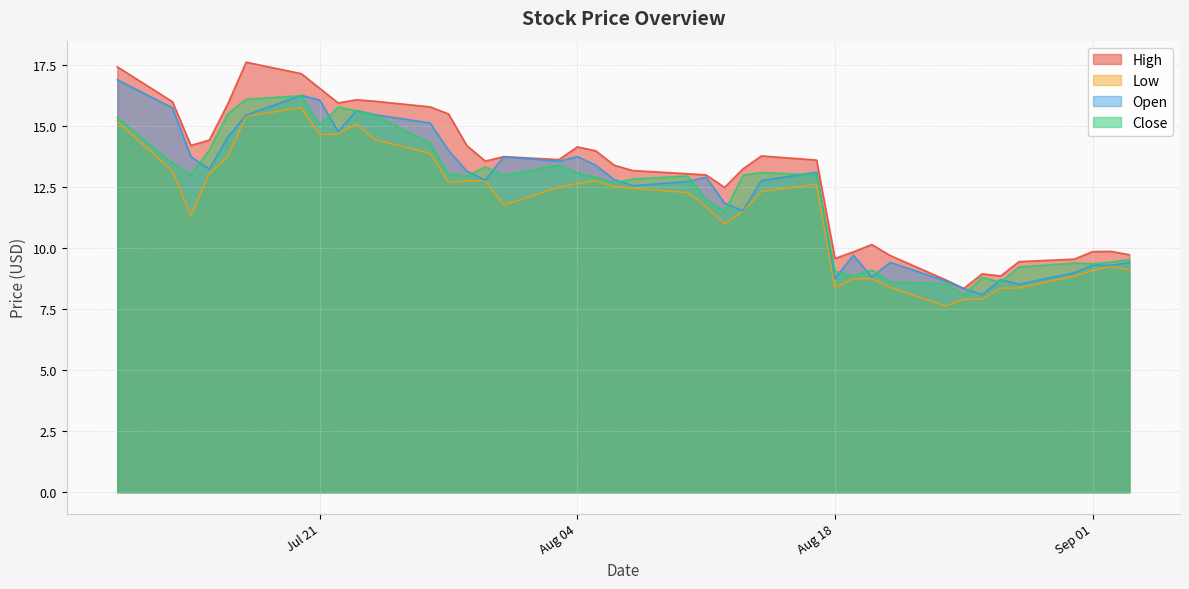

What position from the right is 2020-08-10?

19